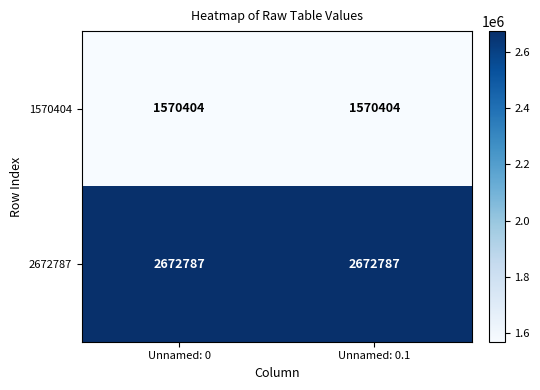

What is the minimum value shown in the chart?

1570404